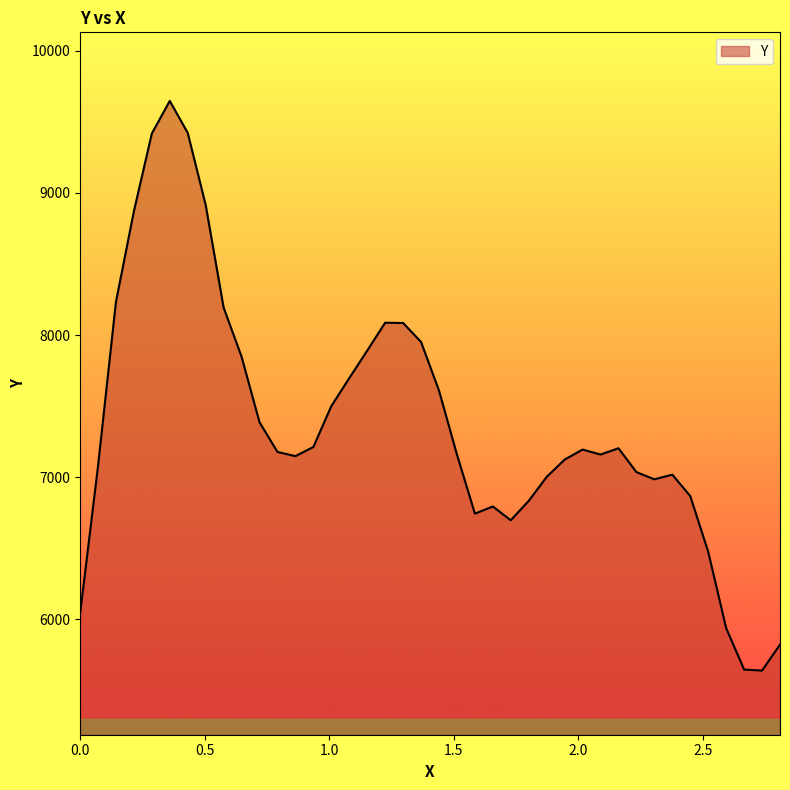

What is the minimum value shown in the chart?

5640.1